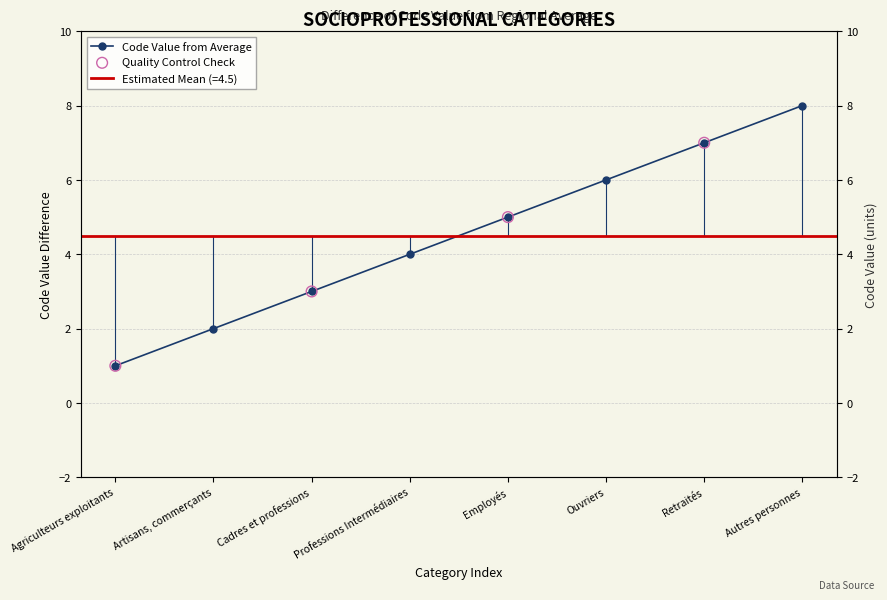

Between Retraités and Professions Intermédiaires, which is larger?

Retraités